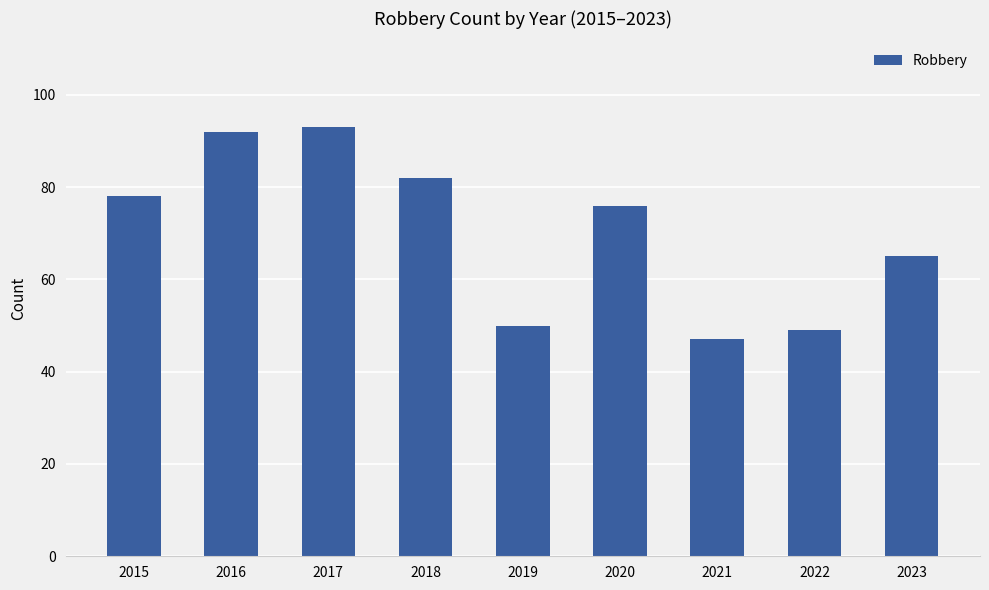

What is the greatest value displayed?

93